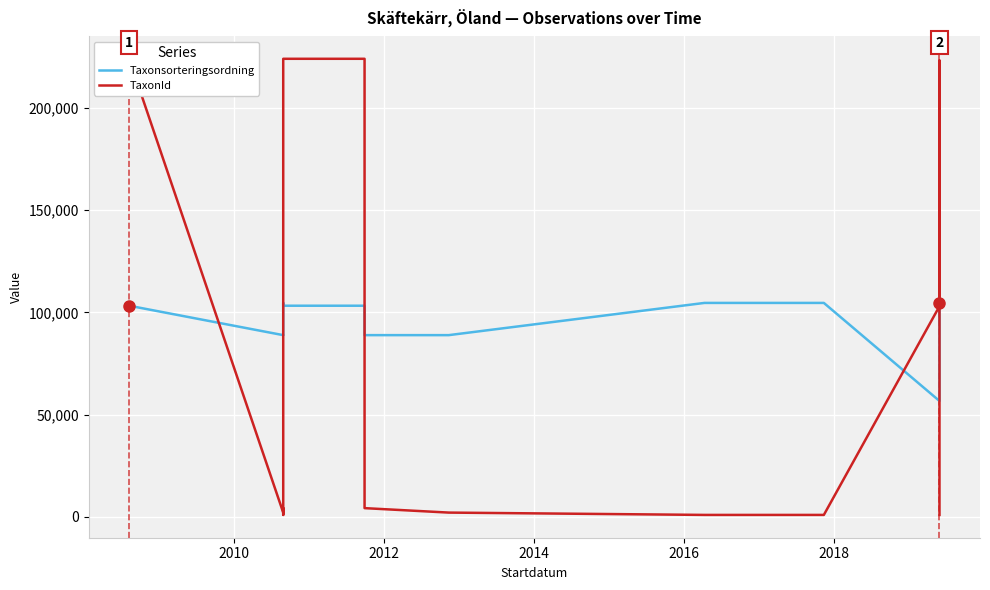

How many lines are shown in the chart?

2